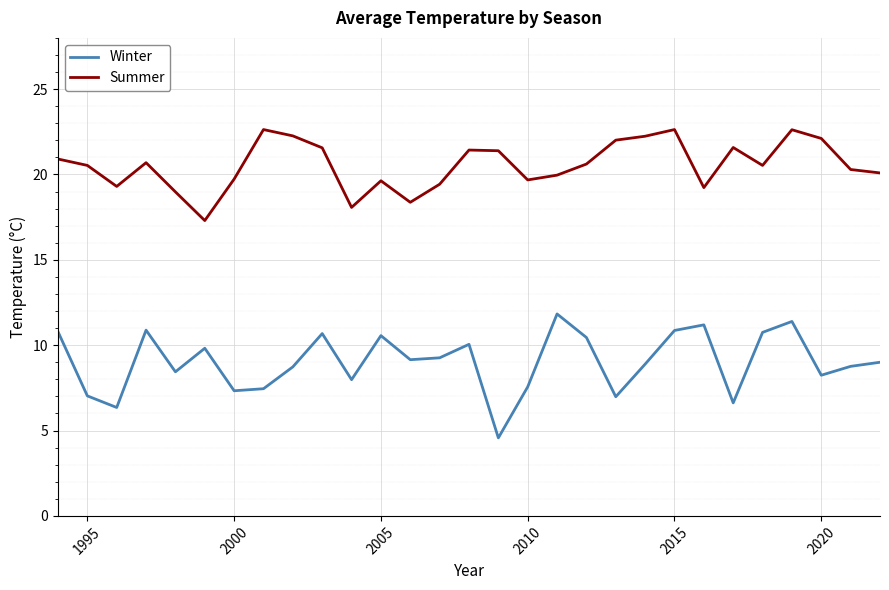

True or false: Summer and Winter intersect in this chart.

False